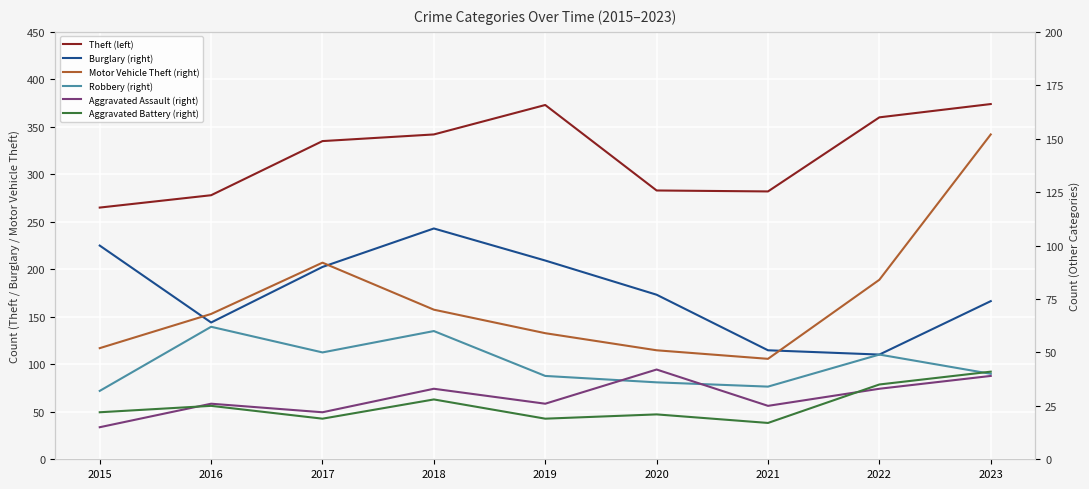

Which category has the highest value in the Aggravated Battery (right) series?

2023